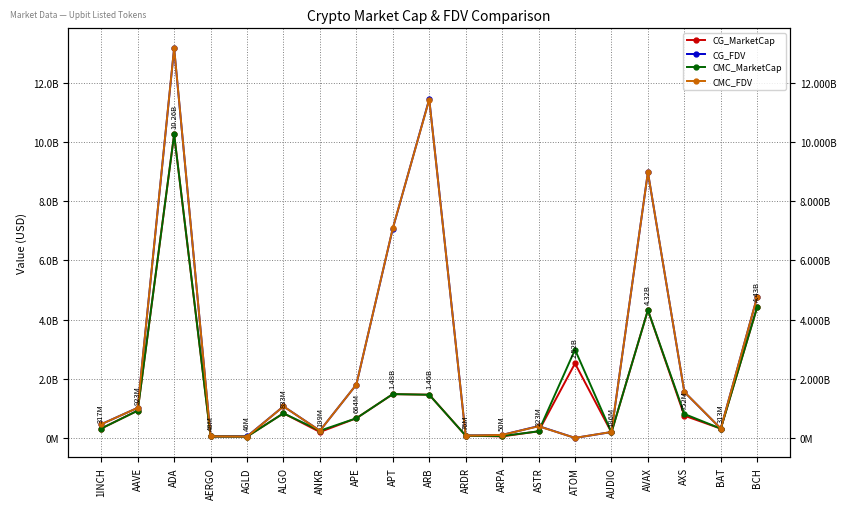

Rank the series at ARDR from highest to lowest value.

CG_MarketCap, CG_FDV, CMC_MarketCap, CMC_FDV